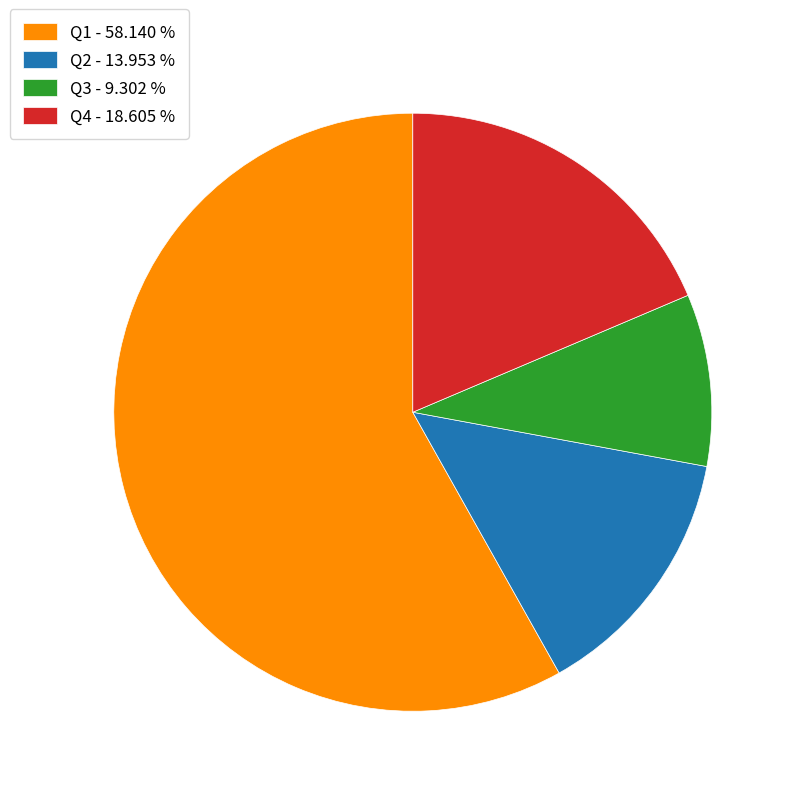

Is the sum of Q1 - 58.140 % and Q4 - 18.605 % greater than half?

Yes